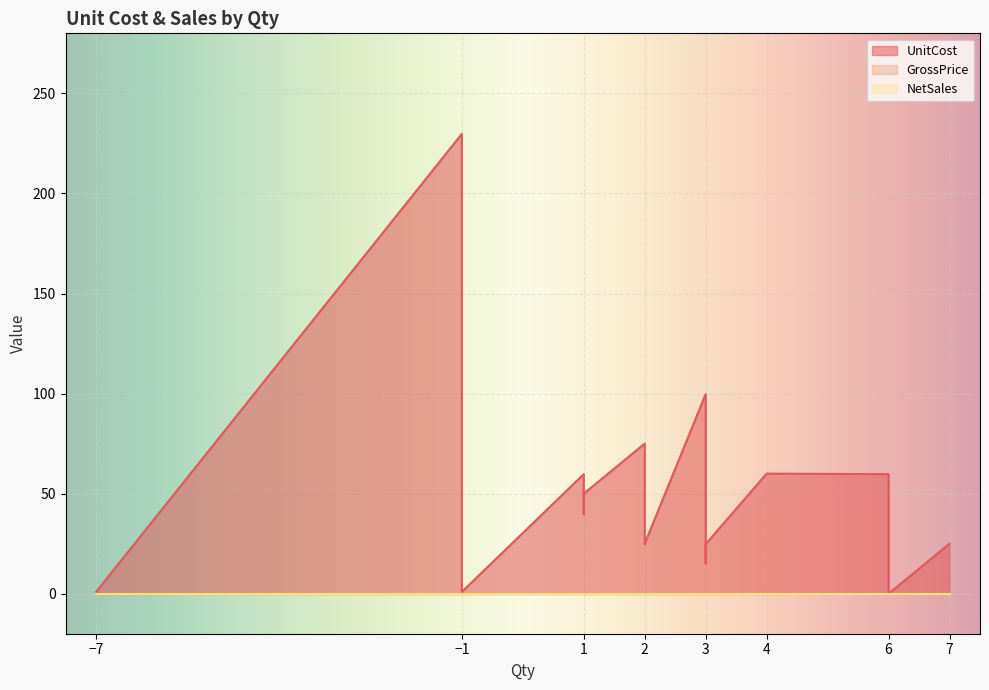

The value of UnitCost at 1 is 12.2. True or false?

False